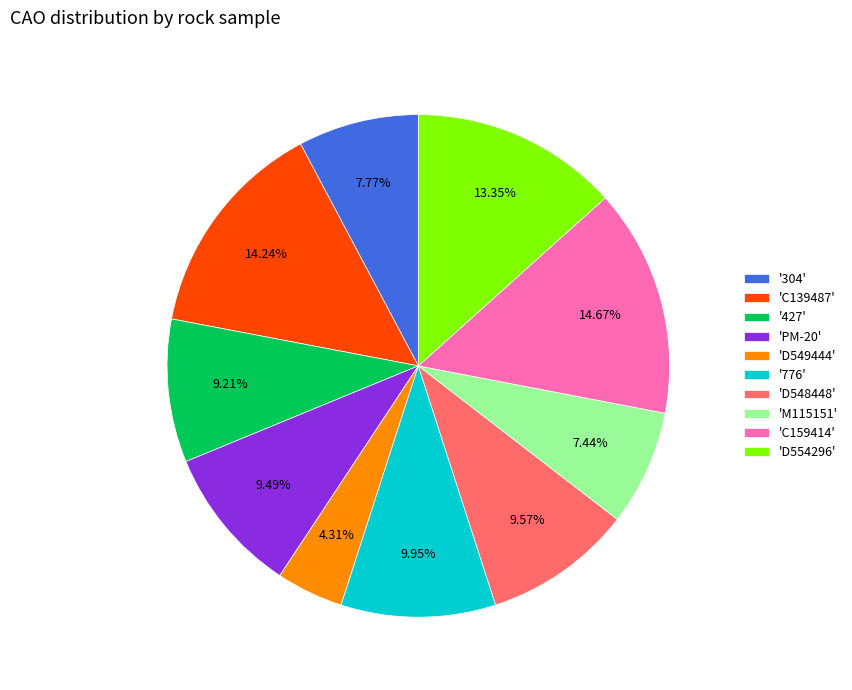

Which has a higher value, 'D549444' or 'C139487'?

'C139487'